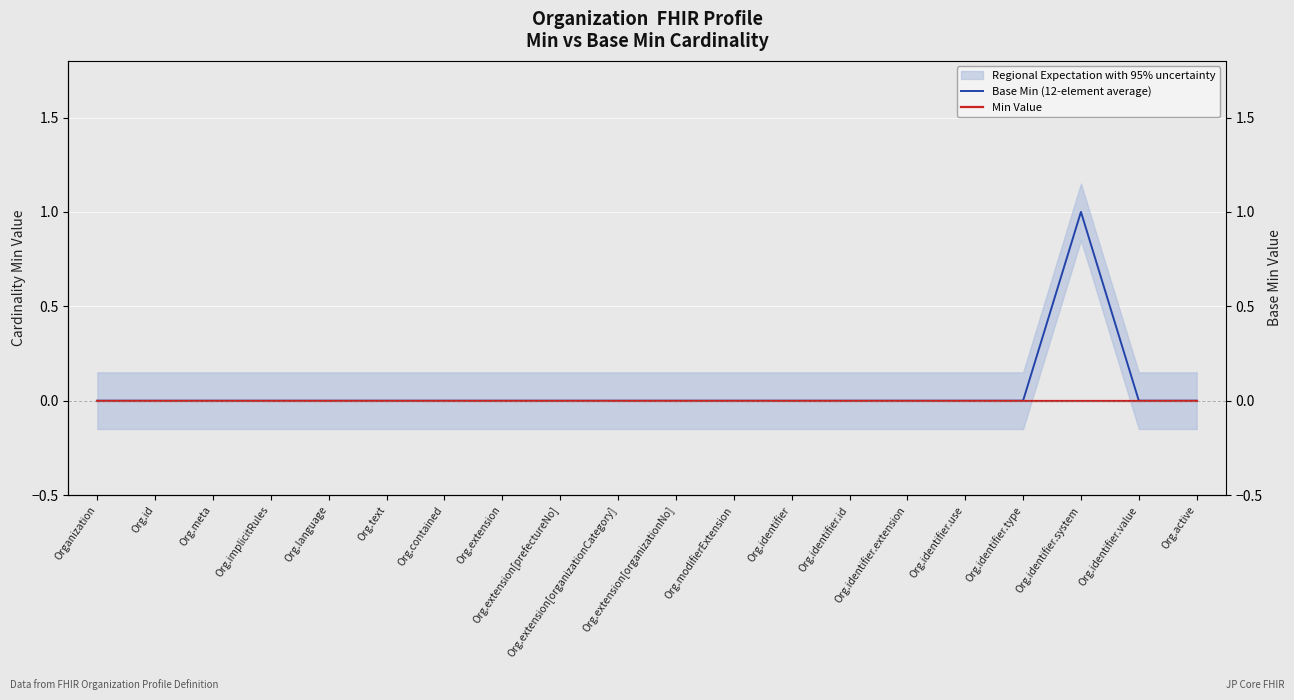

Which series changed the most between Org.identifier.value and Org.active?

Base Min (12-element average)